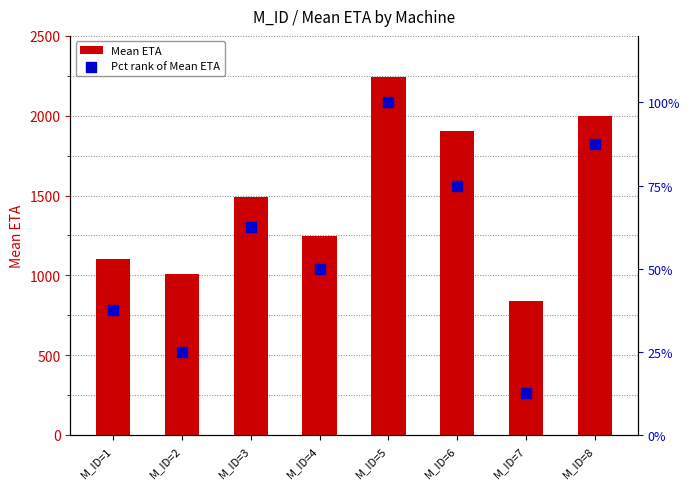

Which series has the largest total across all categories?

Mean ETA